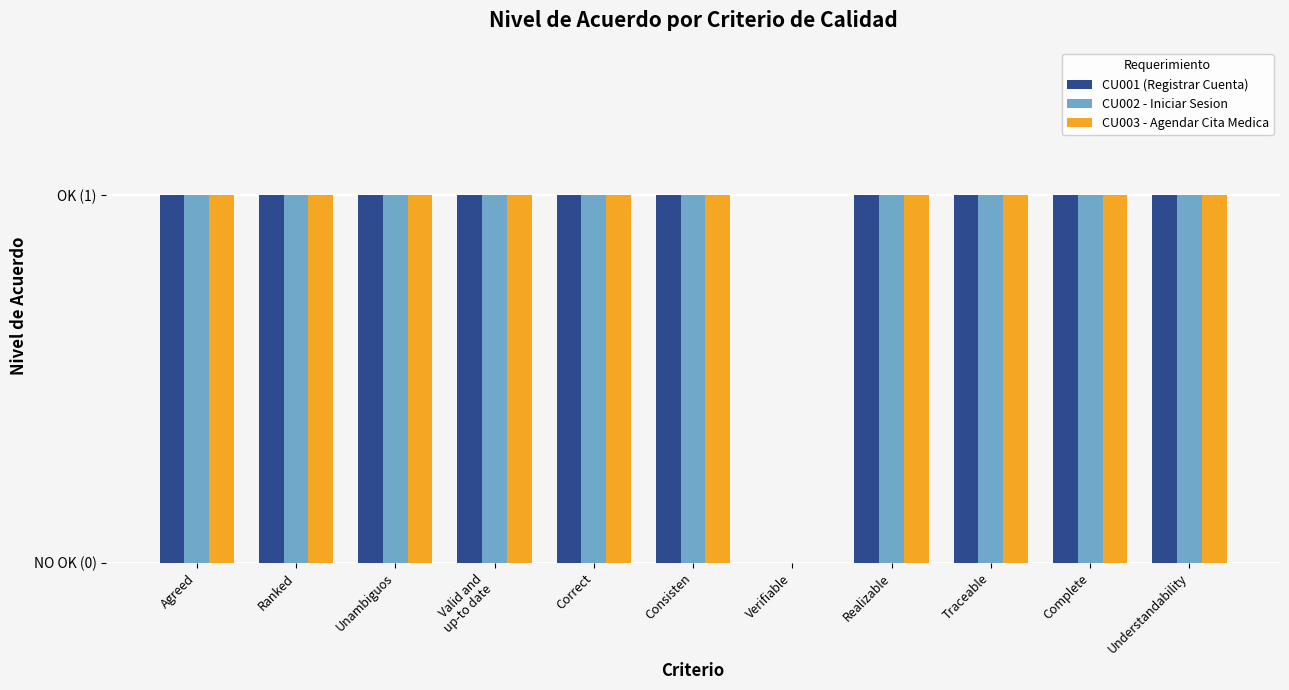

Between Understandability and Unambiguos, which is larger?

Understandability